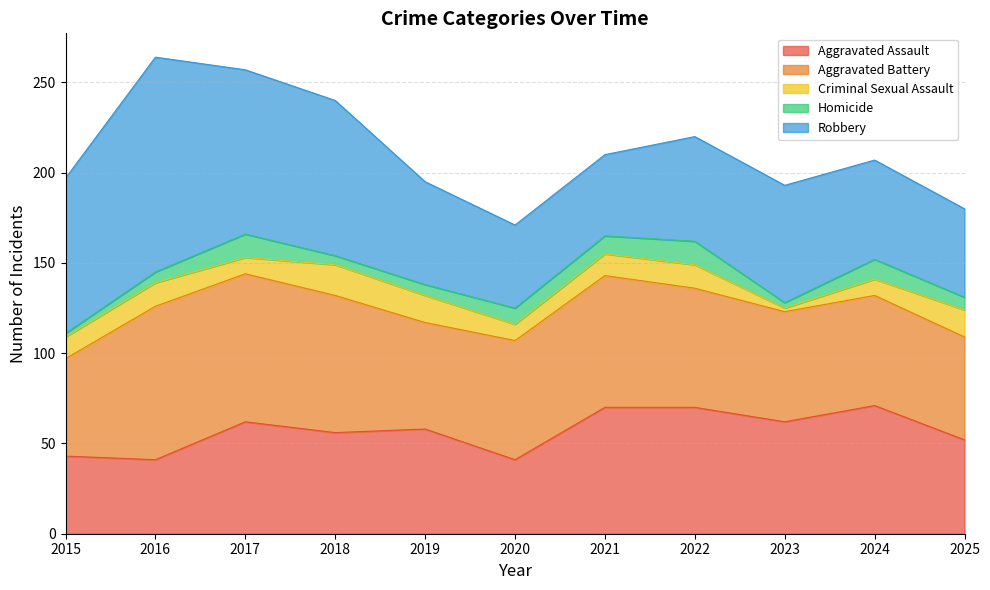

Which has a higher value, 2020 or 2024?

2024